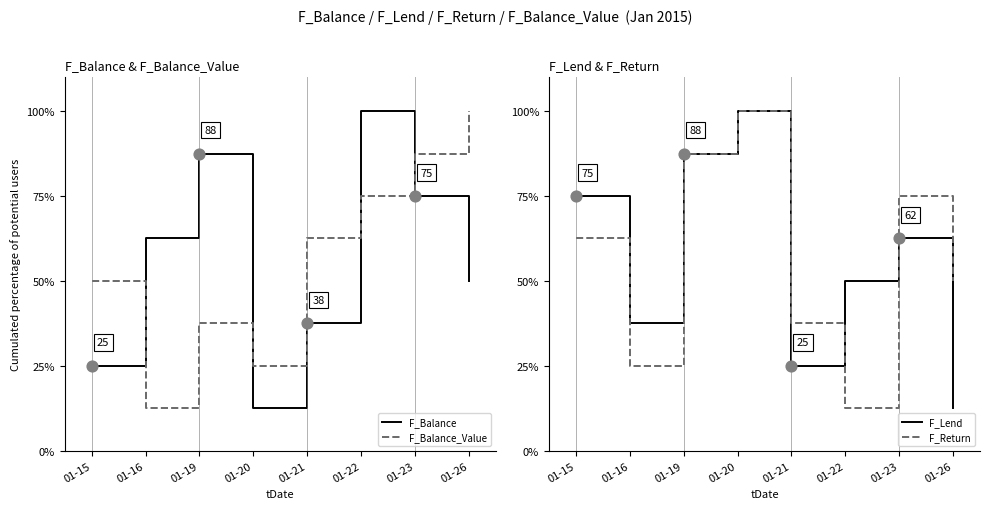

Which series has the largest Y range (max minus min)?

F_Balance